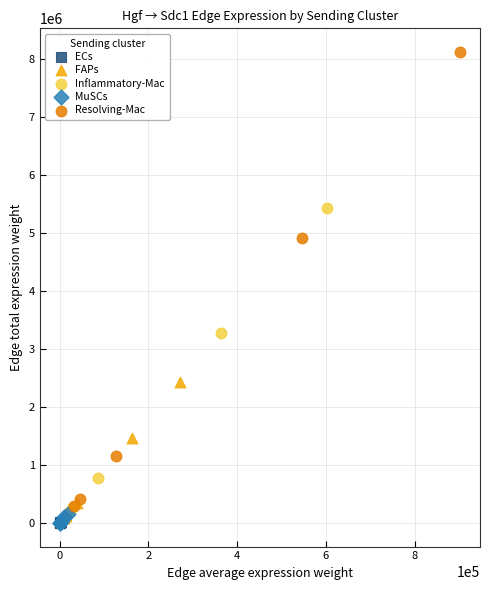

What are all the series names shown in the legend?

ECs, FAPs, Inflammatory-Mac, MuSCs, Resolving-Mac